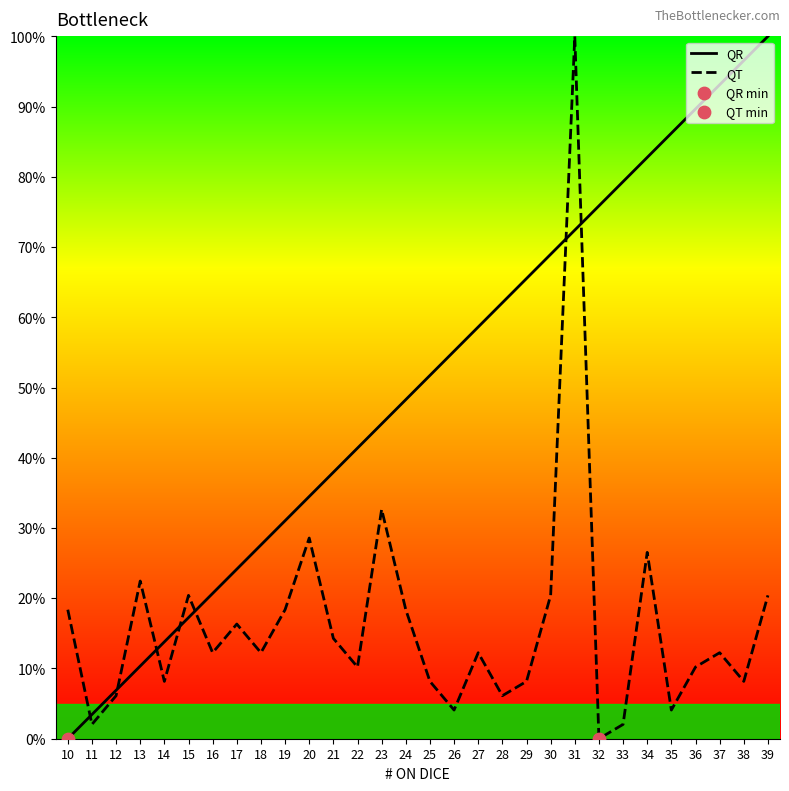

Is the value of QR at 28 greater than the value of QT at 19?

Yes